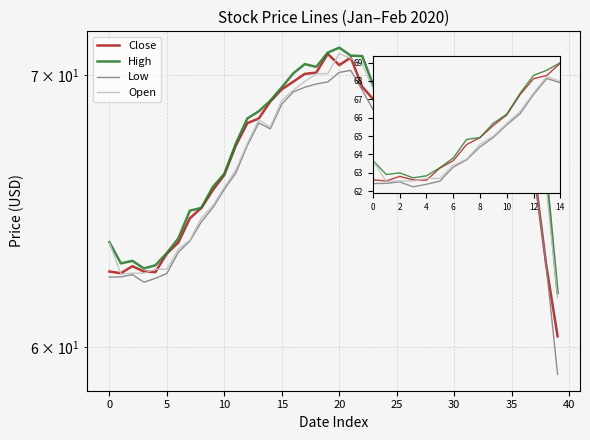

How many interior local peaks does the Low series have?

6